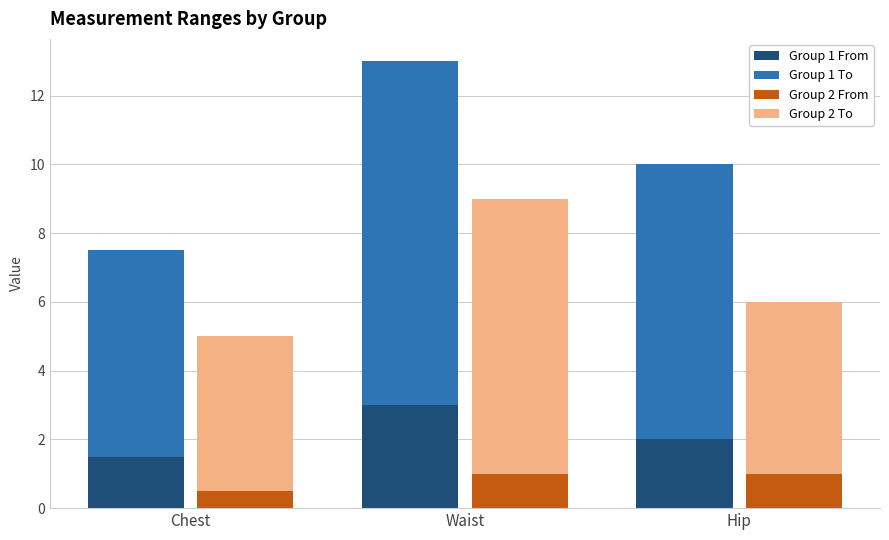

At which category is the sum across all series the highest?

Waist